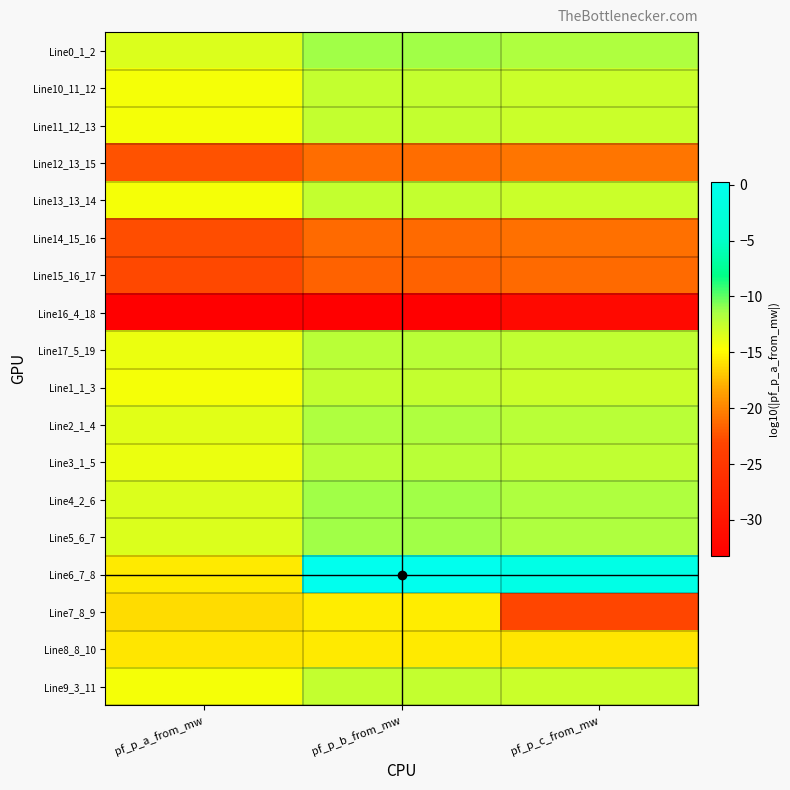

Which series has the largest total across all categories?

Line6_7_8